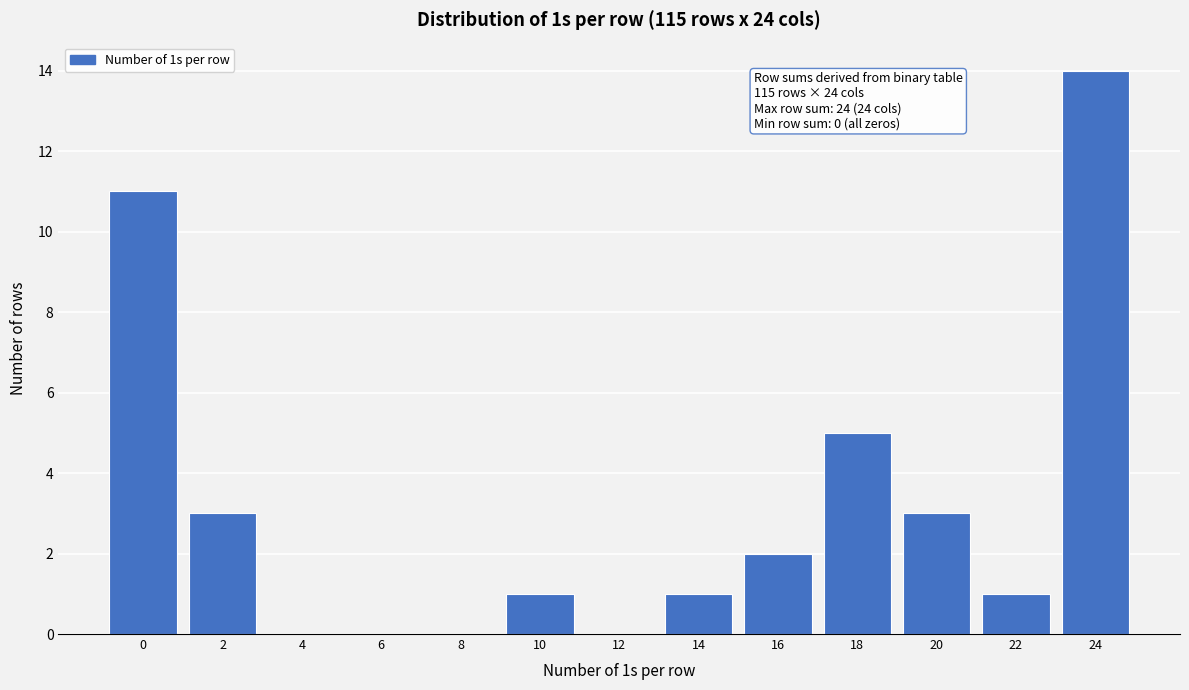

Reading left to right, extract all data points from this chart.

0=11	2=3	4=0	6=0	8=0	10=1	12=0	14=1	16=2	18=5	20=3	22=1	24=14